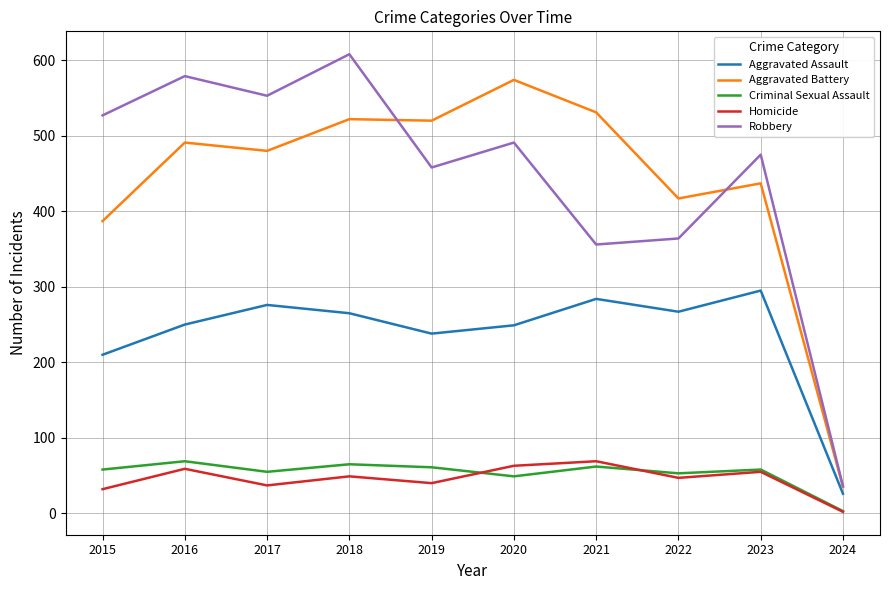

Between 2018 and 2019, which series saw the biggest shift?

Robbery